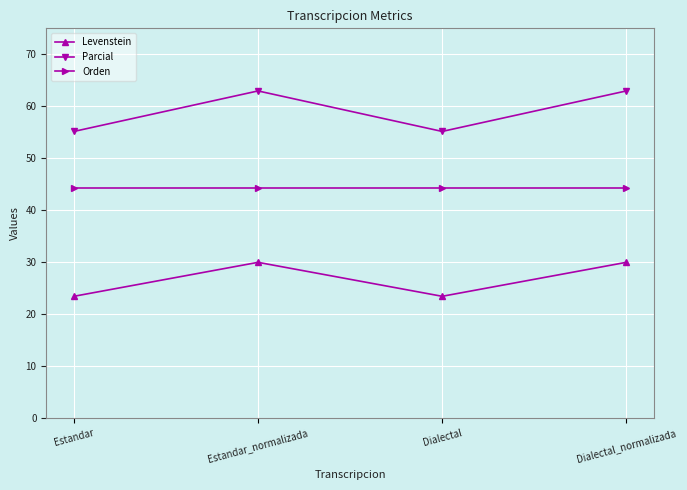

Which series has the widest spread of values?

Parcial